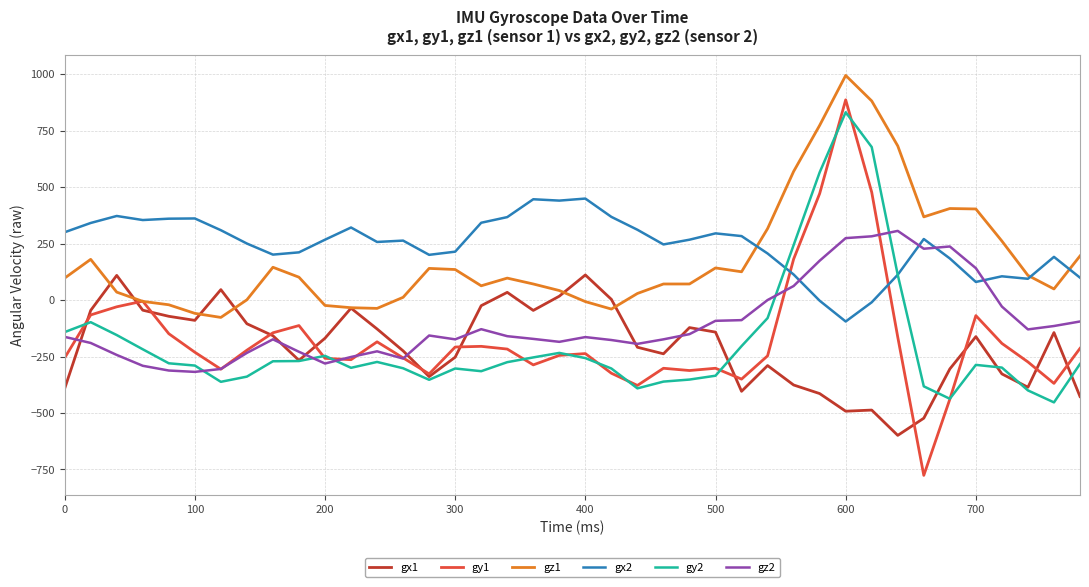

Which series has the largest range (max minus min)?

gy1